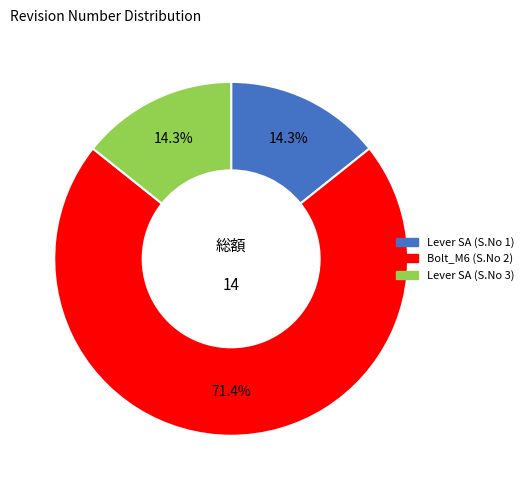

To the nearest percent, what percentage of the pie is Bolt_M6 (S.No 2)?

71%